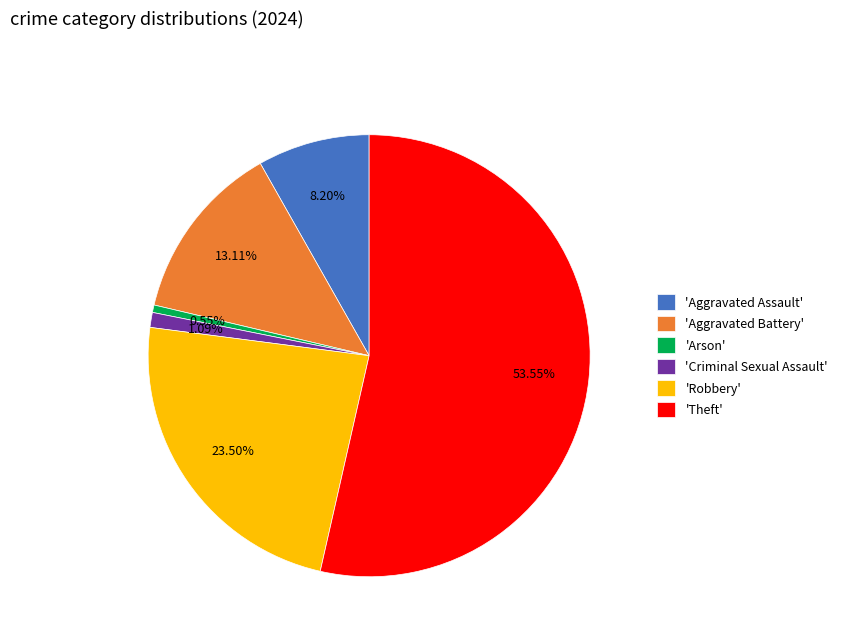

Does any single category account for the majority?

Yes